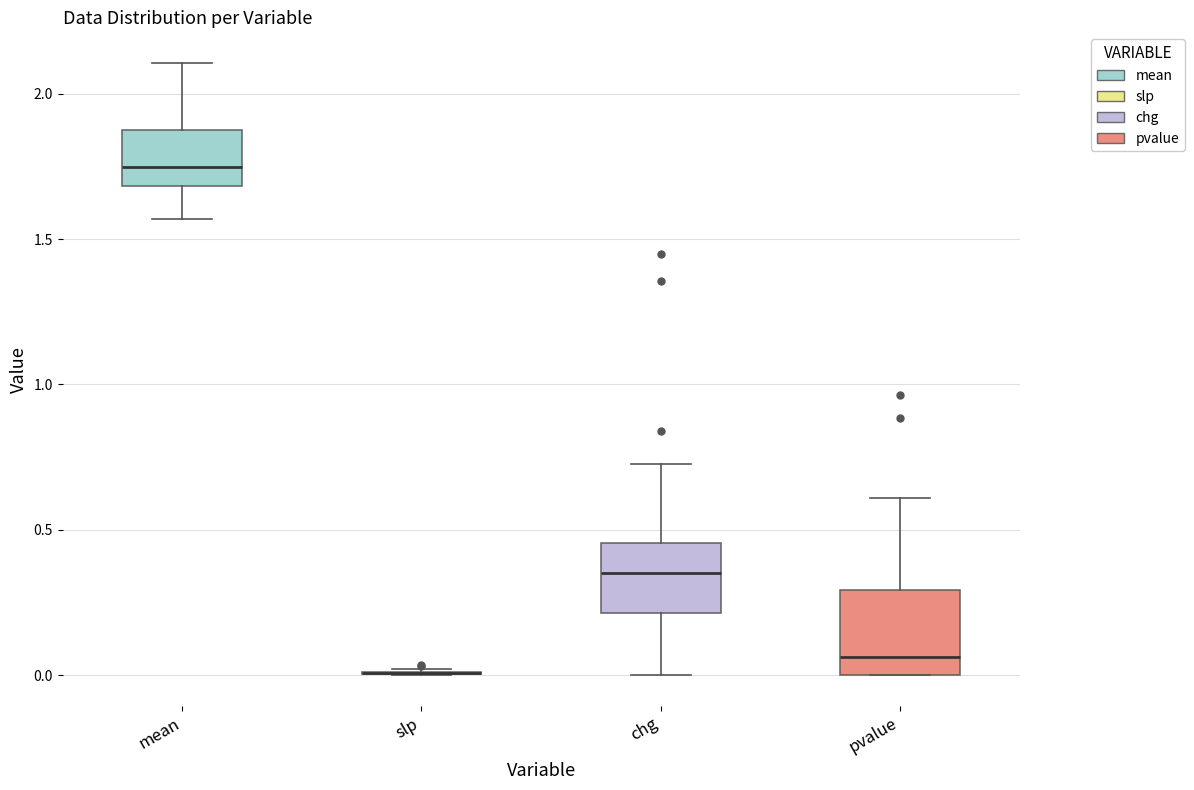

Where is the lower edge of the box for mean on the y-axis? The values are not printed on the chart, so give them approximately, as read against the axis.

1.70